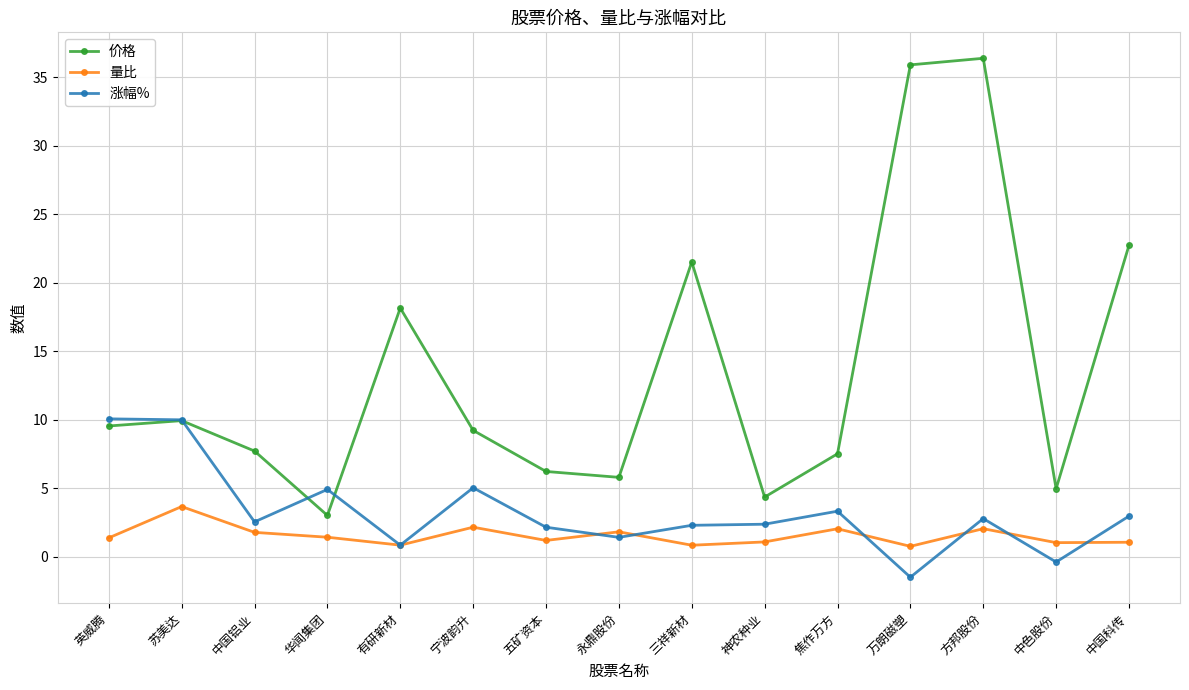

Which series has the largest total across all categories?

价格